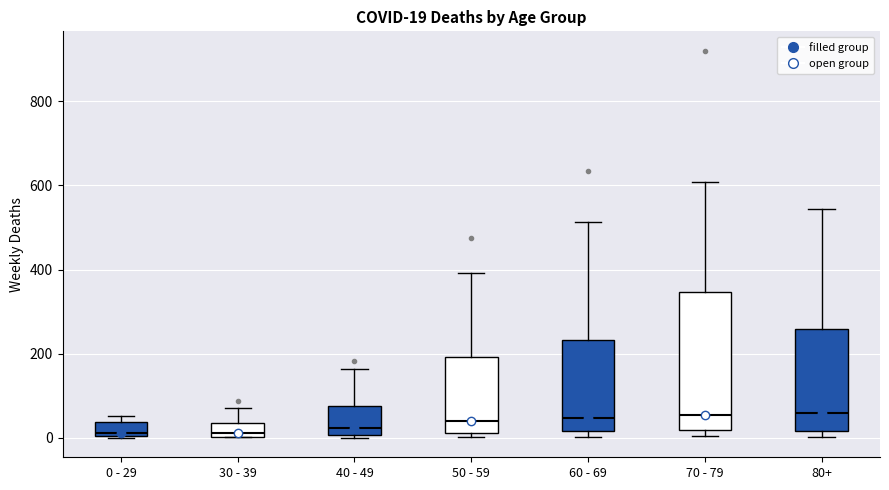

Which box is the tallest, from its lower edge to its upper edge?

70 - 79